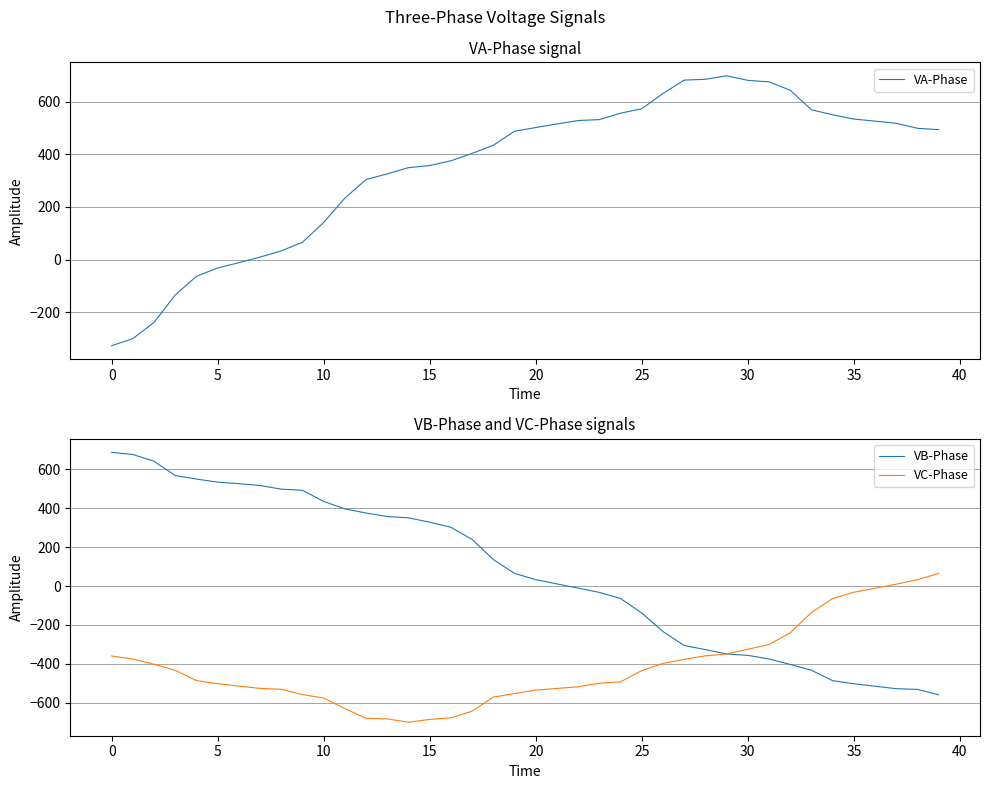

How many lines are shown in the chart?

3